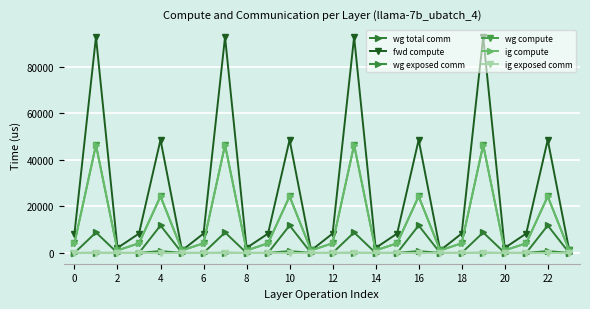

What is the highest value of the wg exposed comm series?

809.7